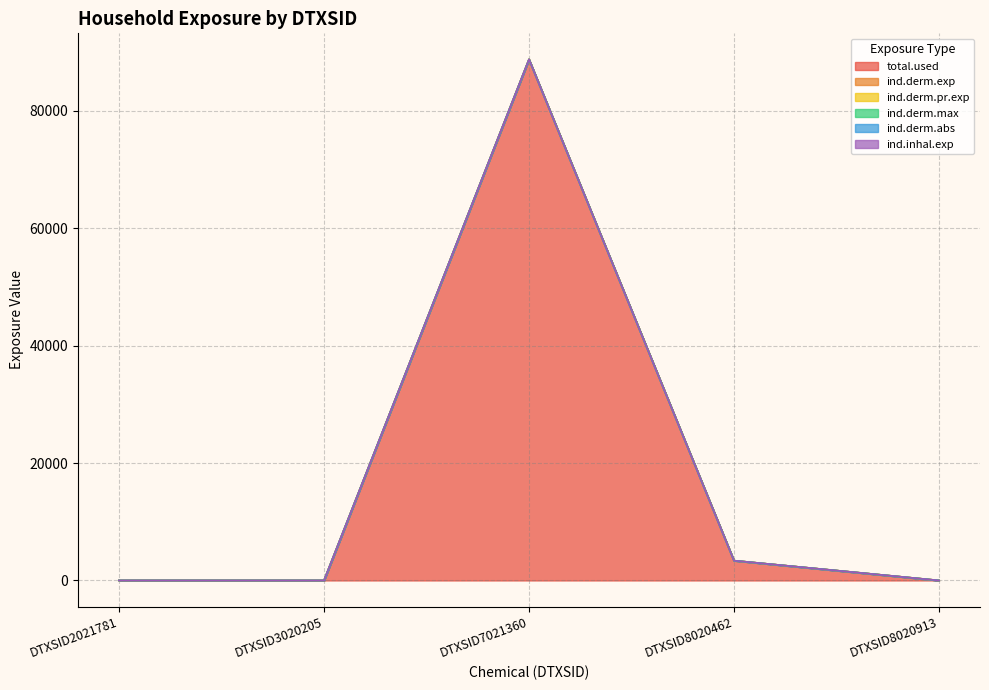

How many series are shown in this chart?

6